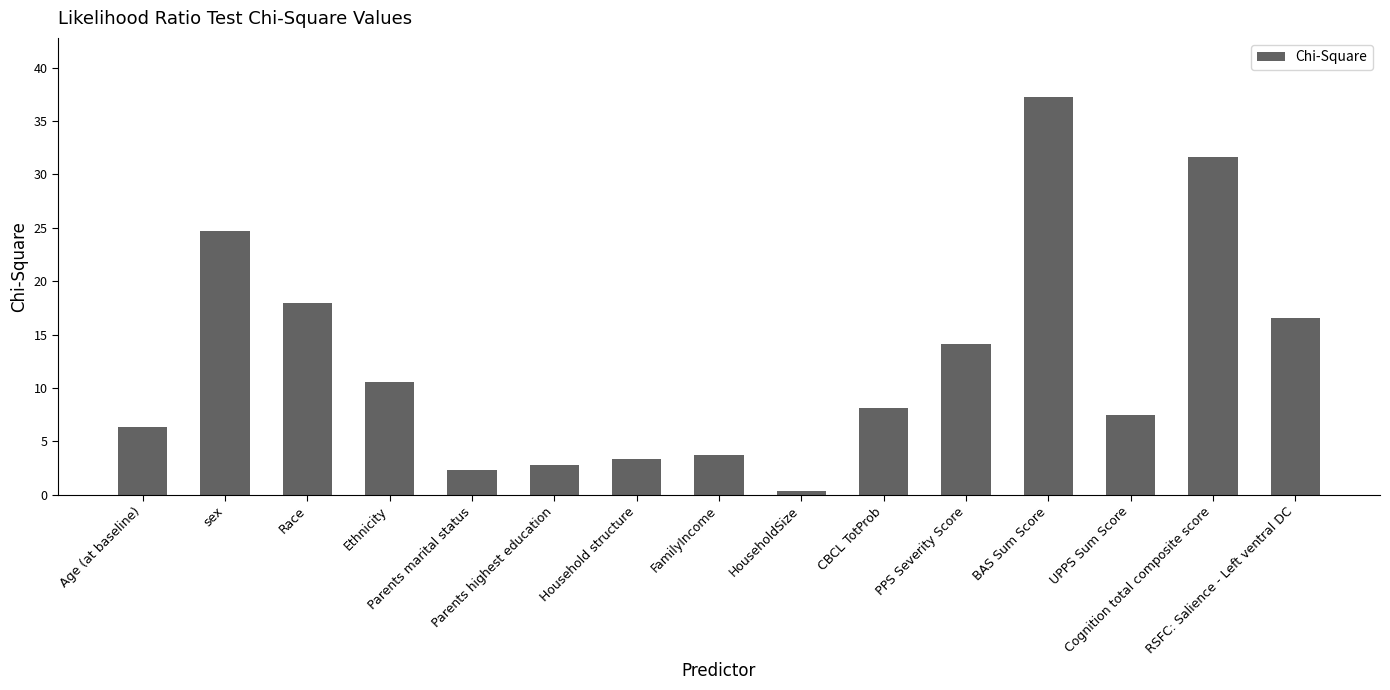

What is the difference between the values at HouseholdSize and FamilyIncome?

3.4